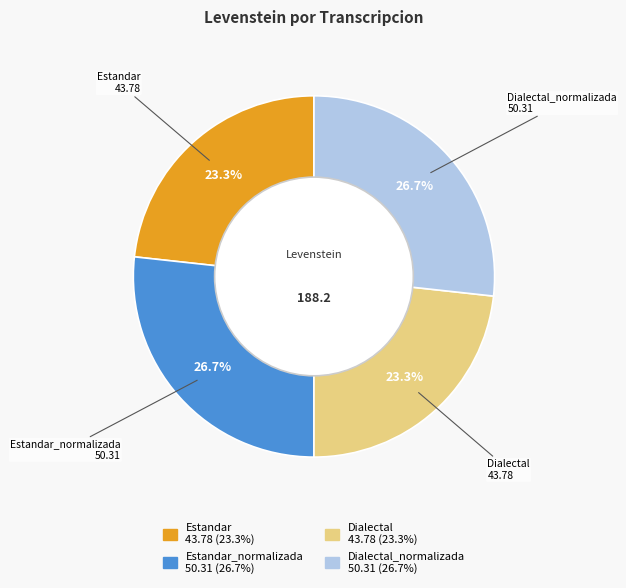

To the nearest percent, what is the average slice percentage?

25%